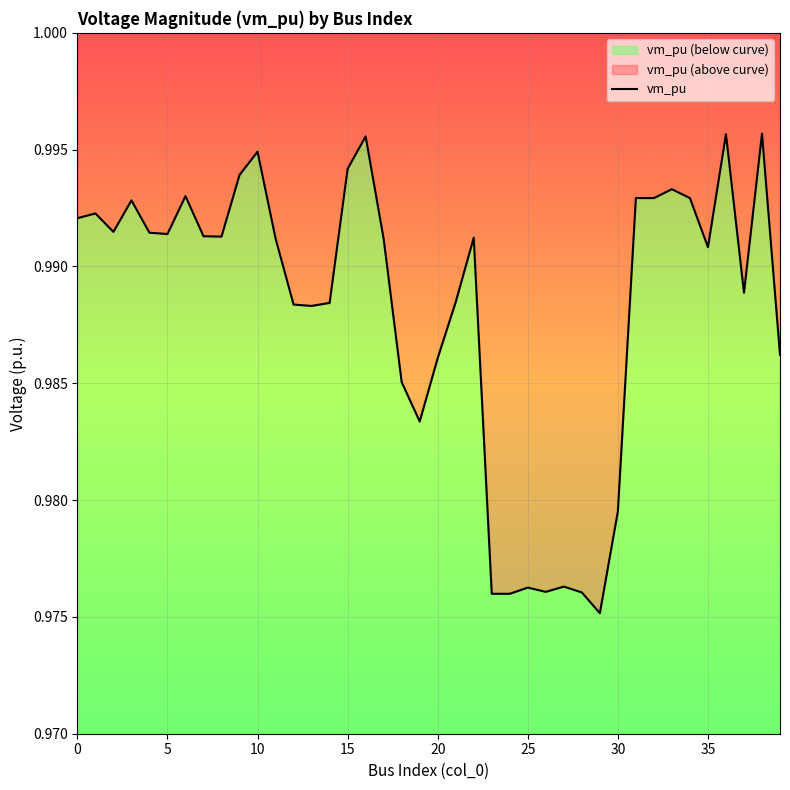

What is the sum of all values?

39.5